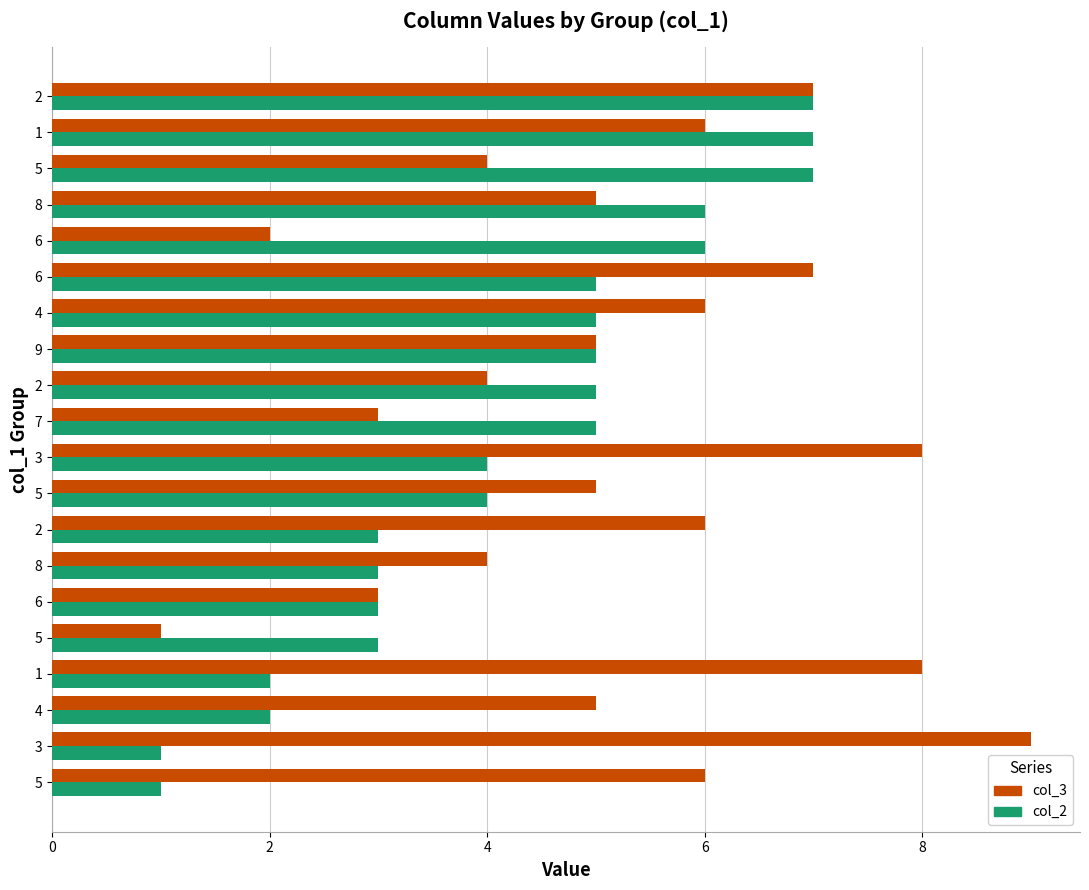

How many data points in col_2 are less than 5?

10